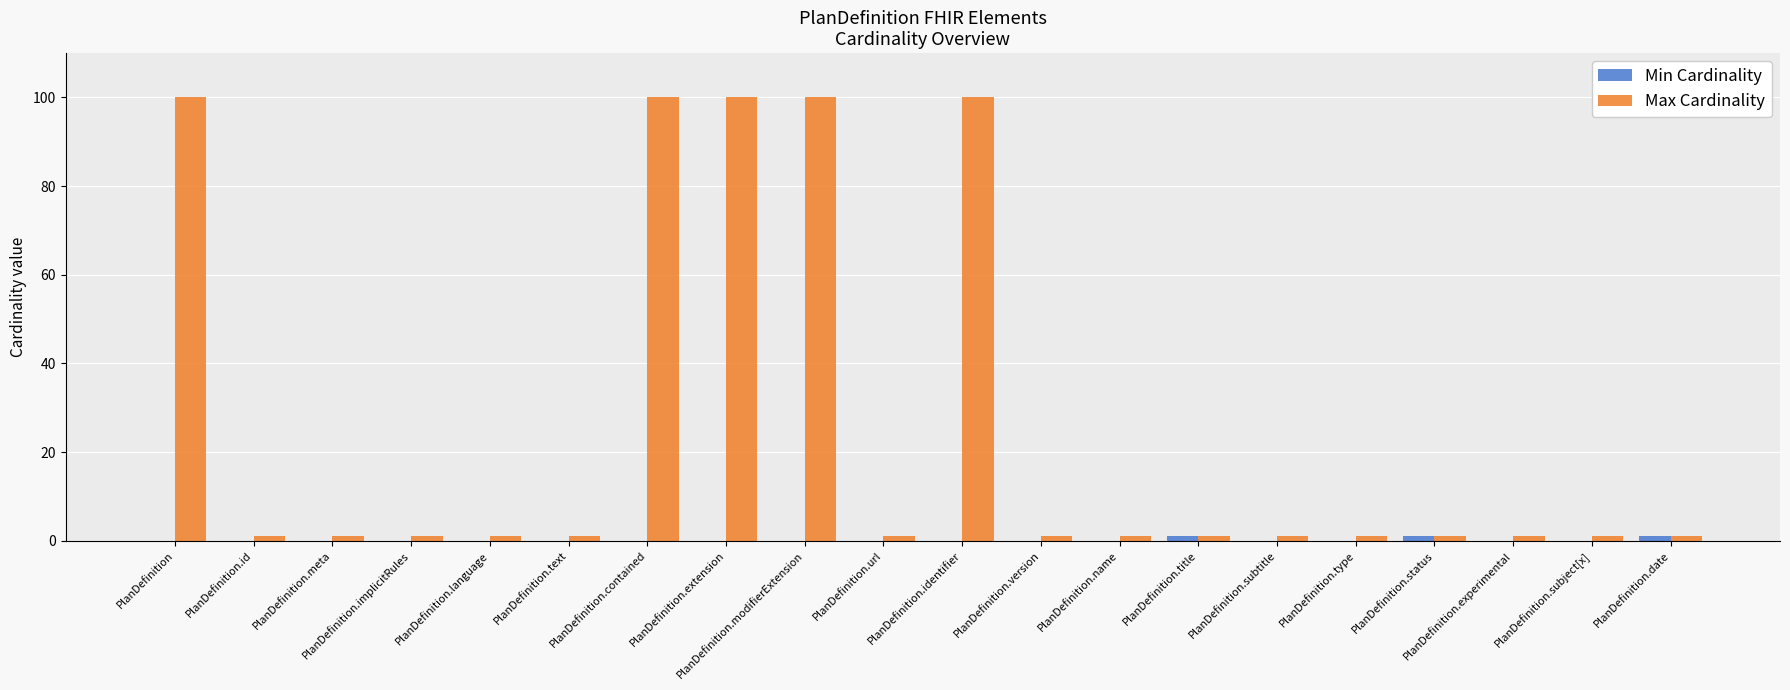

Which series changed the most between PlanDefinition.modifierExtension and PlanDefinition.url?

Max Cardinality